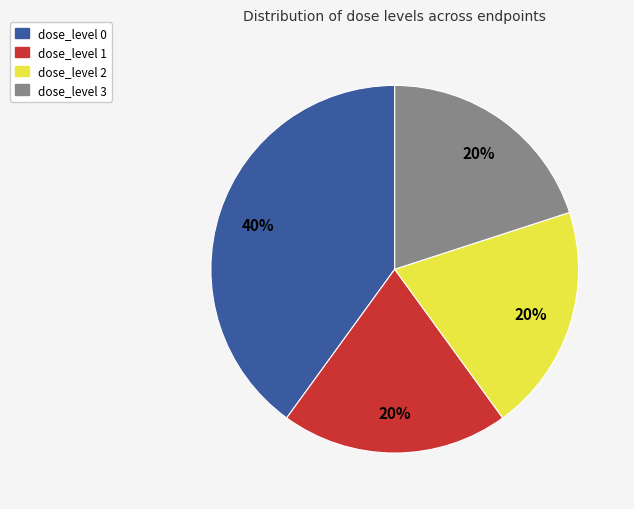

How many slices are in this pie chart?

4